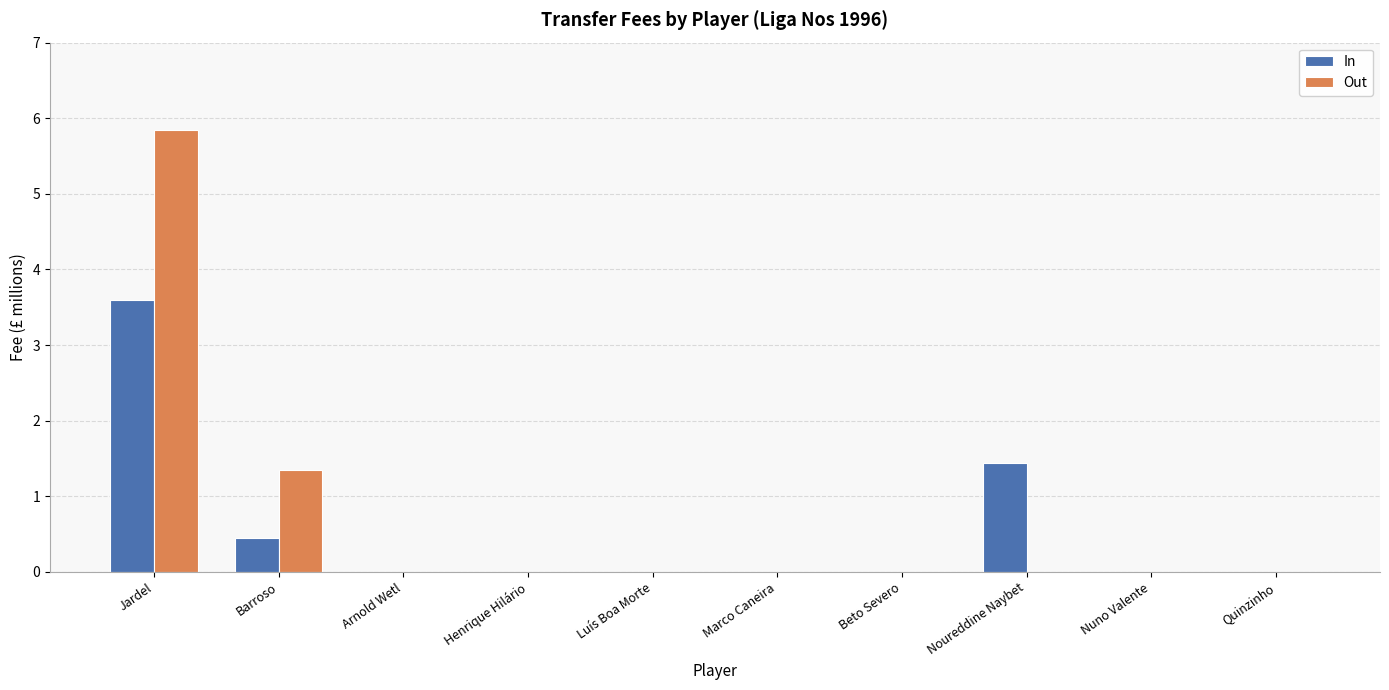

Is the value of Out at Marco Caneira greater than the value of In at Jardel?

No